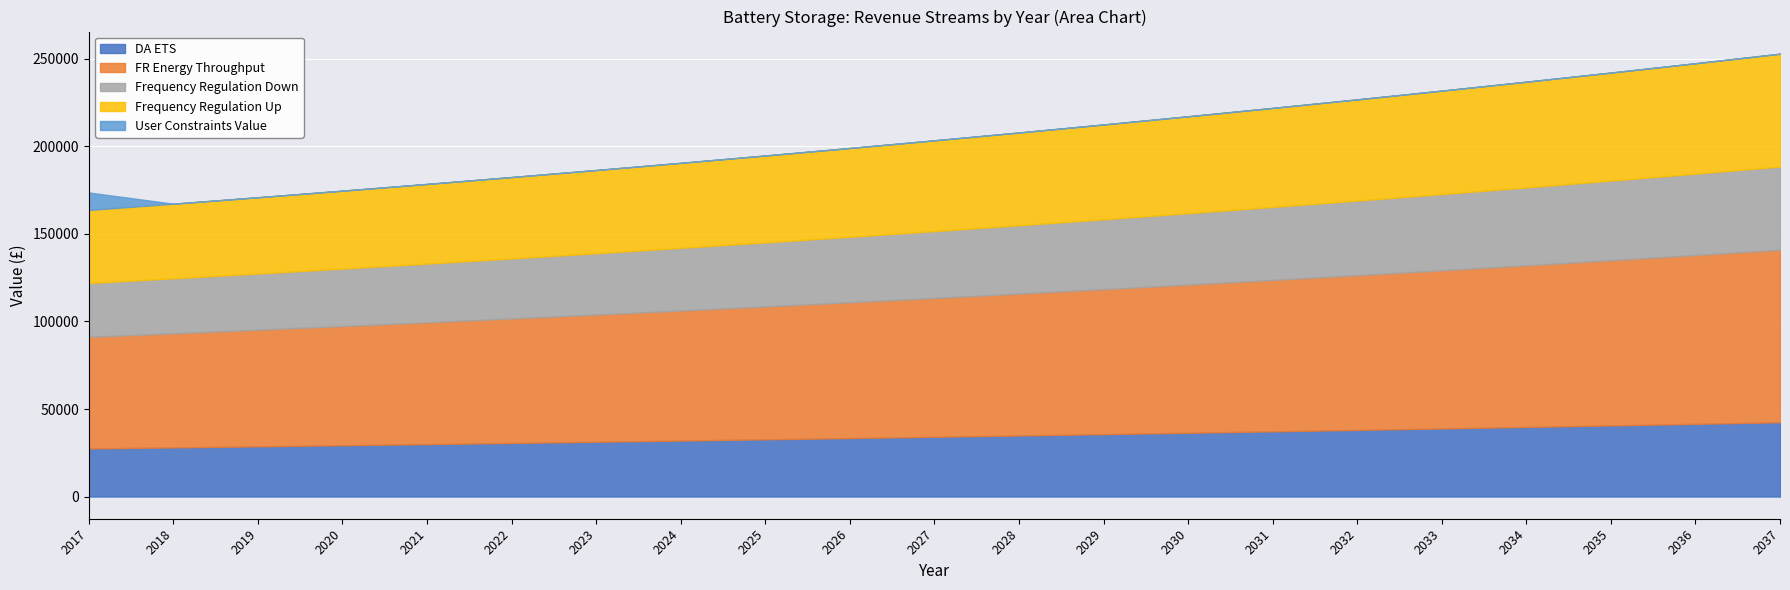

The User Constraints Value series shows 6409.9 at 2018. True or false?

False